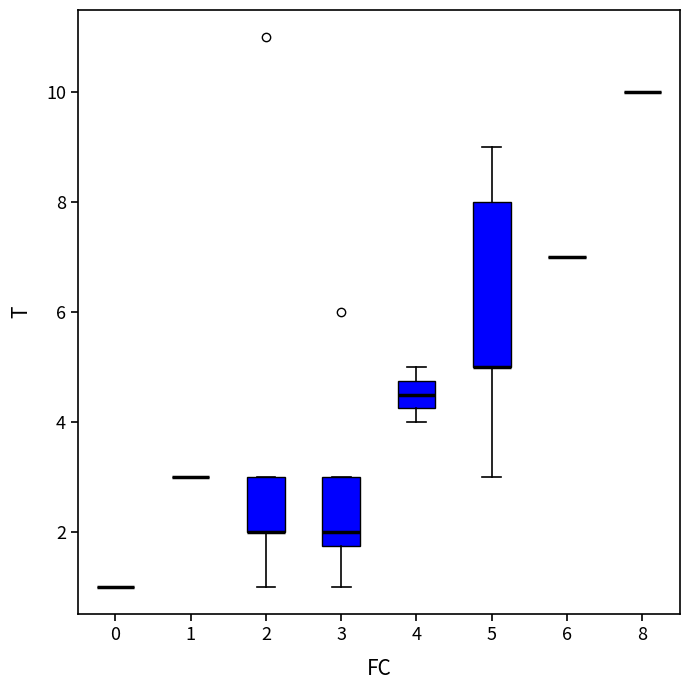

Reading left to right, read every box against the y-axis: the position of its median line, the range the box covers, and the ends of its whiskers. The values are not printed on the chart, so give them approximately, as read against the axis.

0: box collapsed to a line at 1.0, whiskers 1.0 to 1.0
1: box collapsed to a line at 3.0, whiskers 3.0 to 3.0
2: median 2.0 (drawn on the box's lower edge), box 2.0 to 3.0, whiskers 1.0 to 3.0
3: median 2.0, box 1.8 to 3.0, whiskers 1.0 to 3.0
4: median 4.6, box 4.2 to 4.8, whiskers 4.0 to 5.0
5: median 5.0 (drawn on the box's lower edge), box 5.0 to 8.0, whiskers 3.0 to 9.0
6: box collapsed to a line at 7.0, whiskers 7.0 to 7.0
8: box collapsed to a line at 10.0, whiskers 10.0 to 10.0